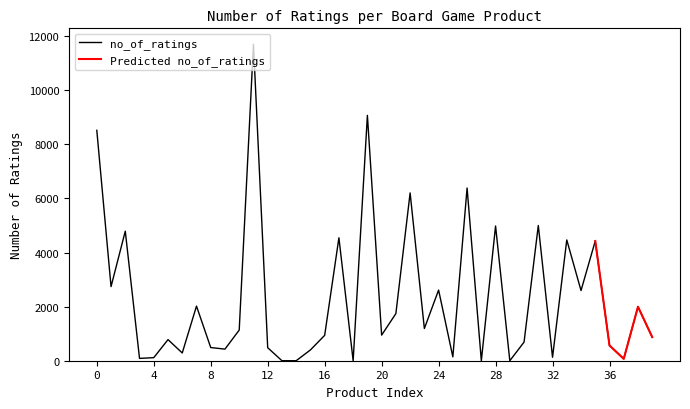

What is the change in value from 4 to 33?

+4351